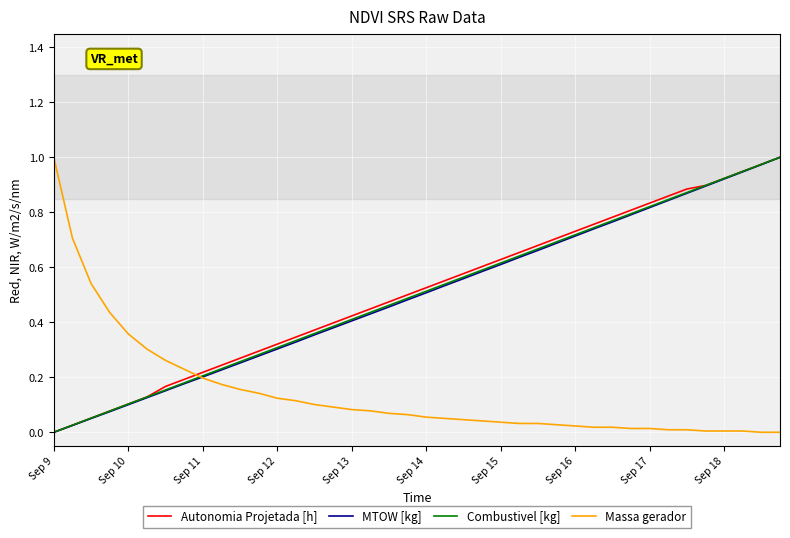

How many lines are shown in the chart?

4